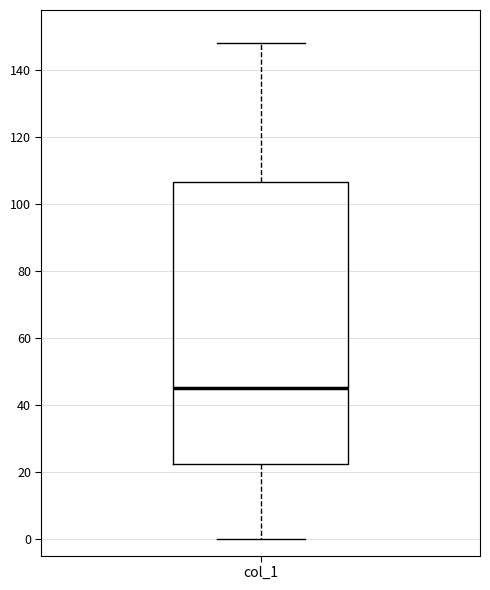

Read this box plot against the y-axis: the position of the median line, the range covered by the box, and the ends of both whiskers. The values are not printed on the chart, so give them approximately, as read against the axis.

median 46, box 22 to 106, whiskers 0 to 148